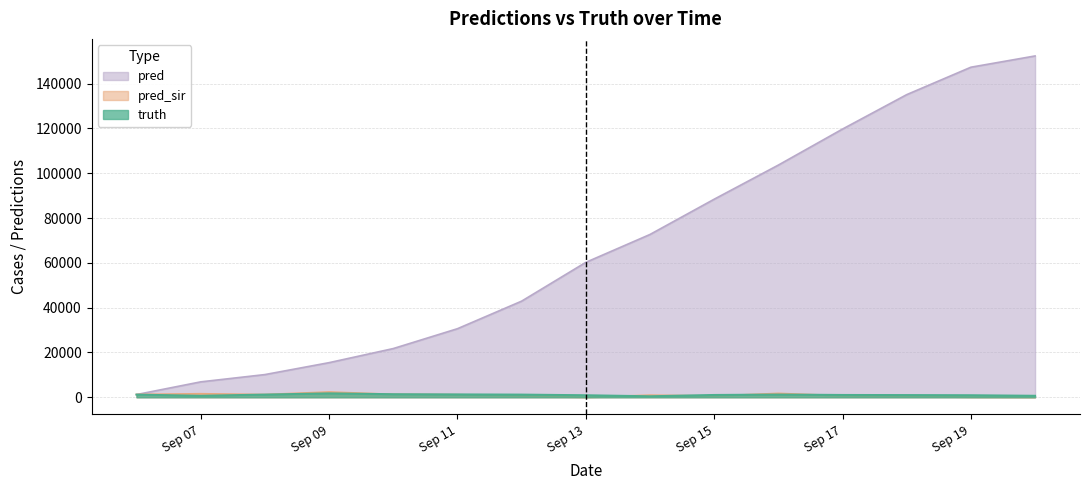

True or false: pred and truth intersect in this chart.

False